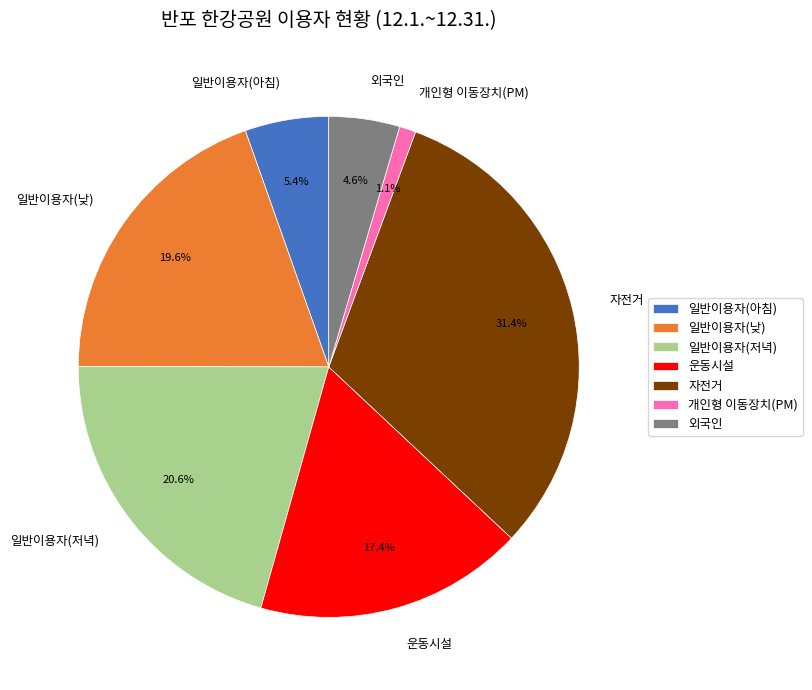

How much of the chart is everything except 외국인?

95.4%